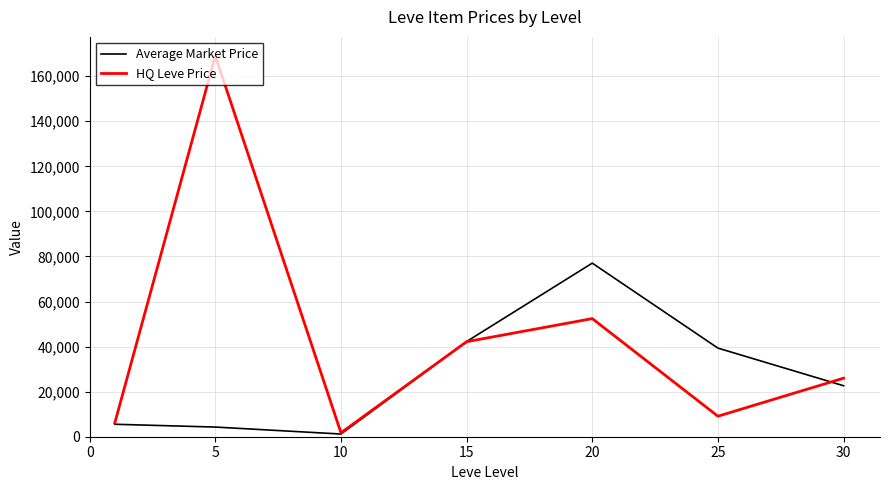

How many categories are shown in the chart?

7